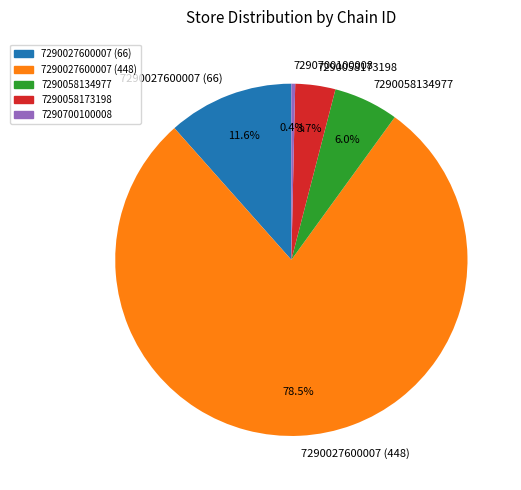

Count the number of slices in the pie.

5